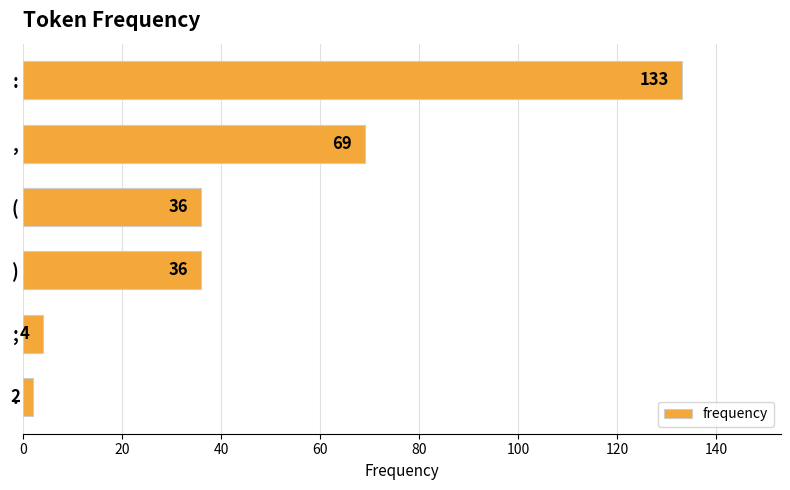

What is the difference between the maximum and second lowest values?

129